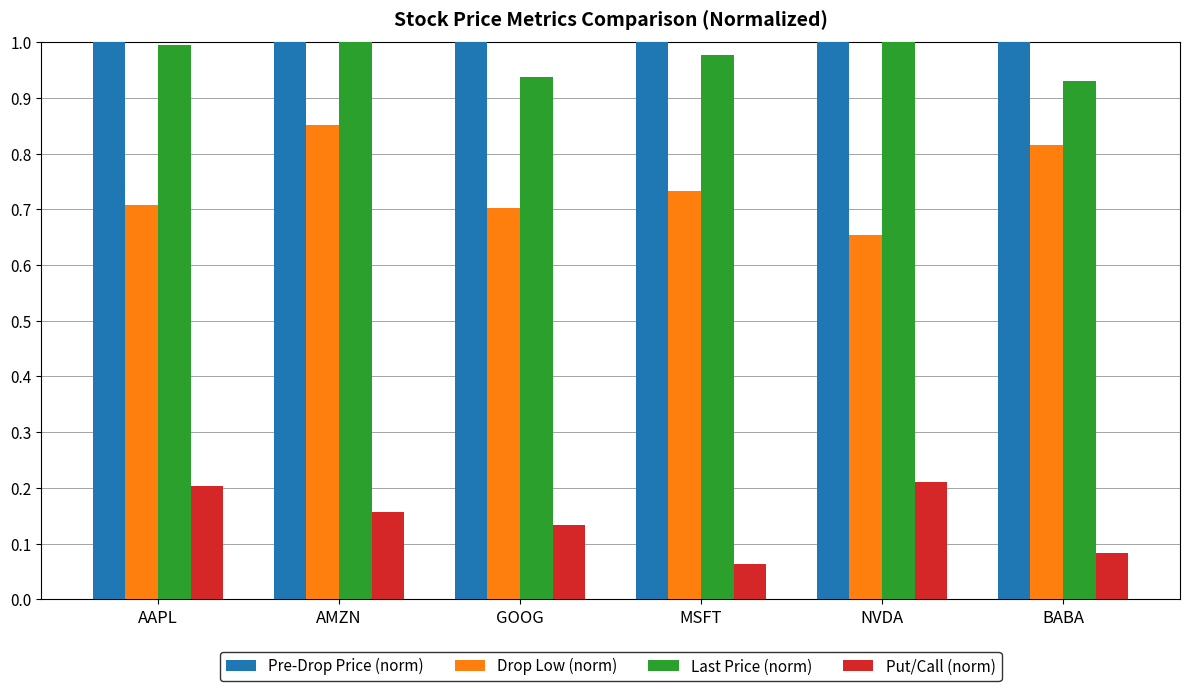

Does the chart contain stacked bars?

No